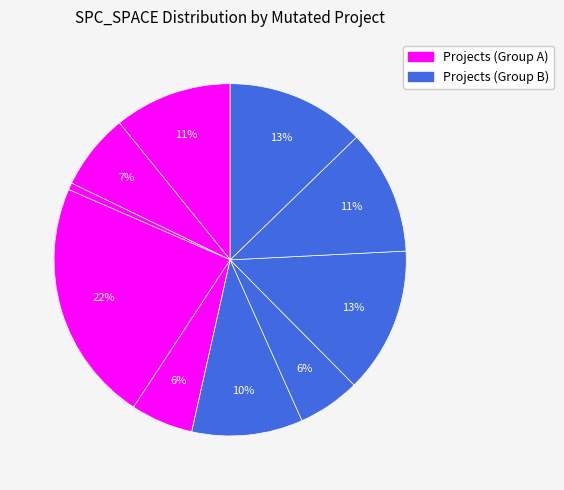

How many segments does this pie chart have?

10